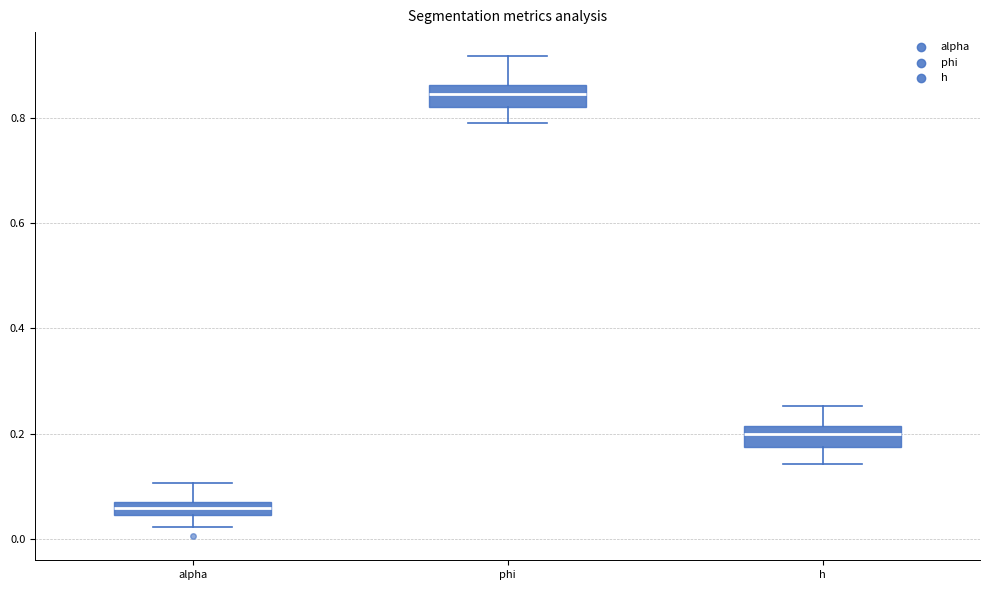

Which box's median line is the highest?

phi